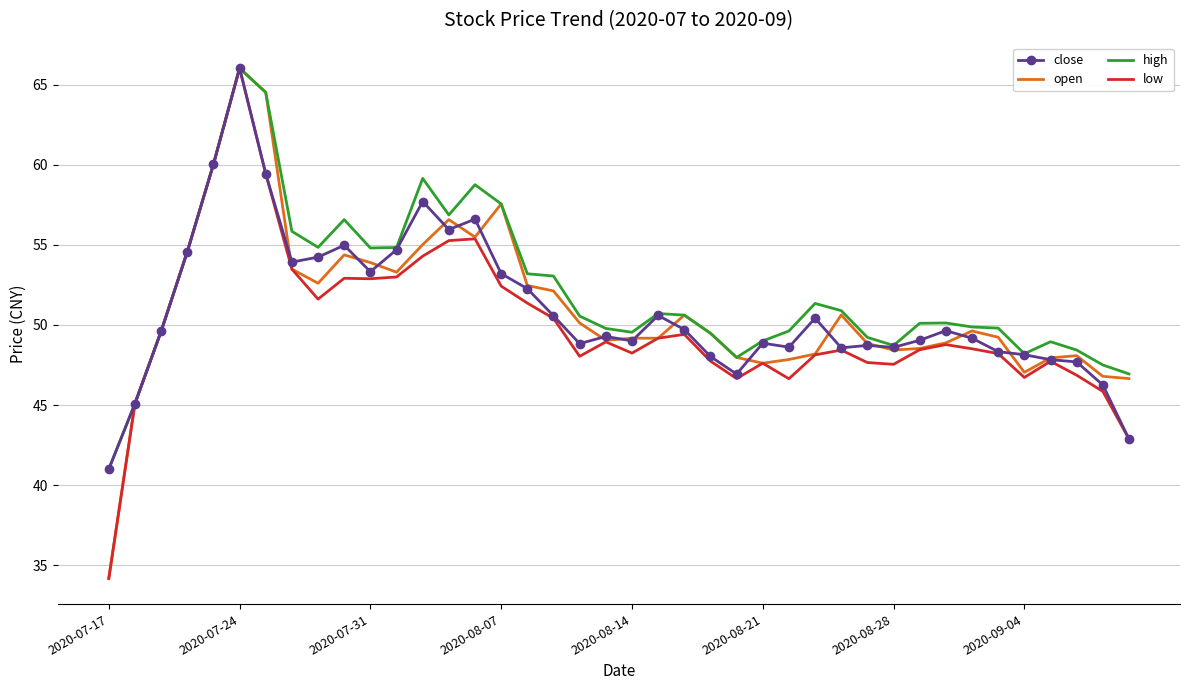

What is the highest value of the close series?

66.0